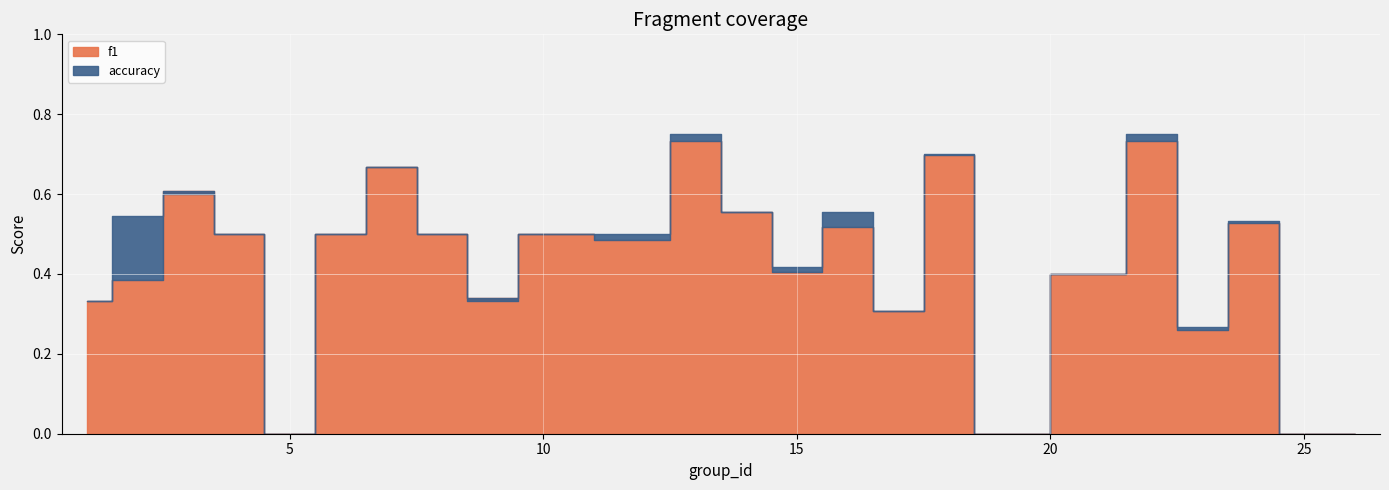

Is the value of accuracy at 5 greater than the value of f1 at 16?

No